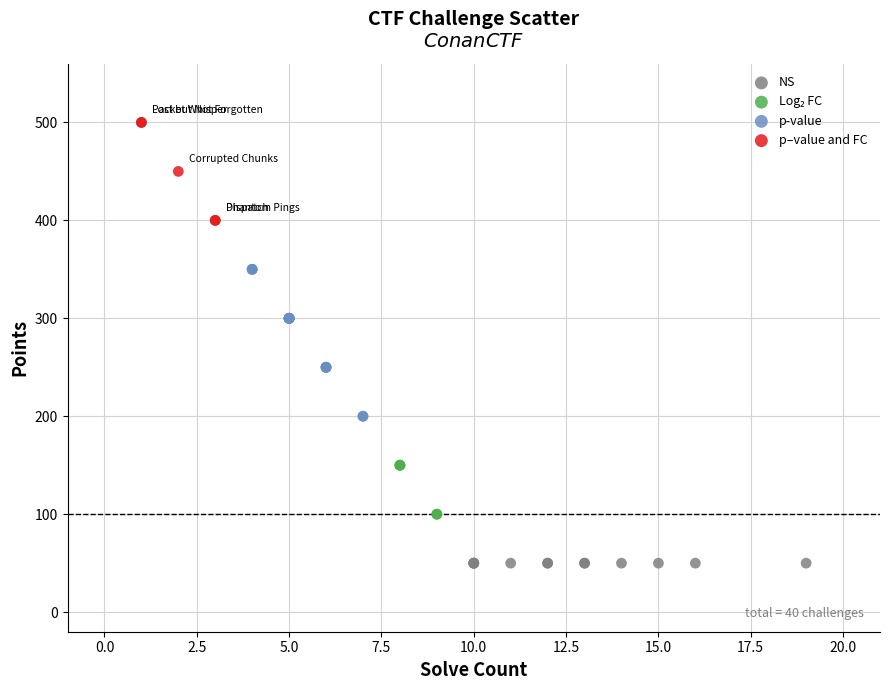

Which series contains the highest Y value?

p–value and FC